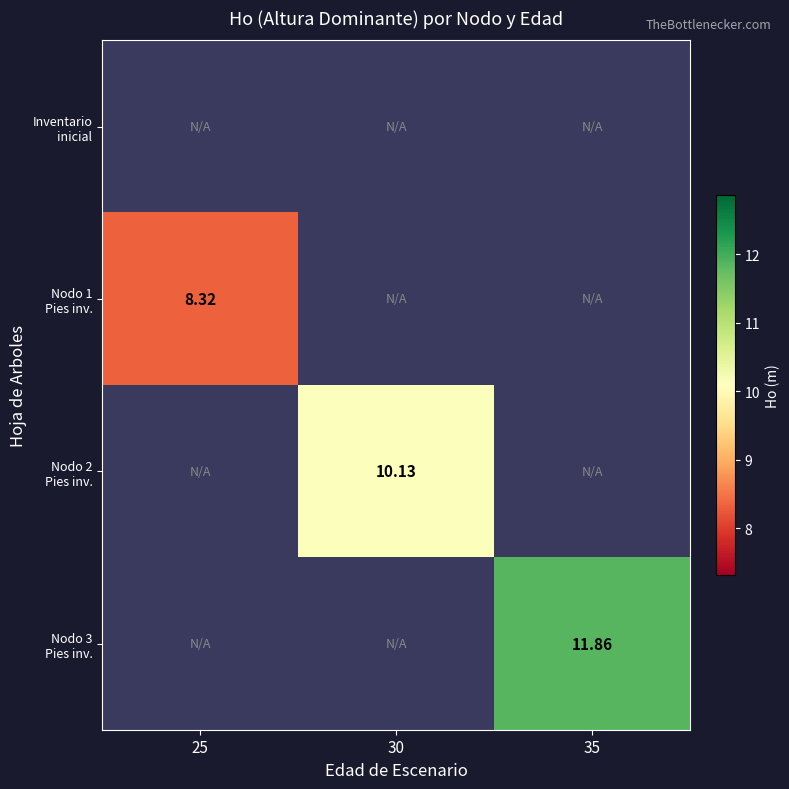

Is the value of Inventario inicial at 30 greater than the value of Nodo 2 Pies inv. at 35?

No